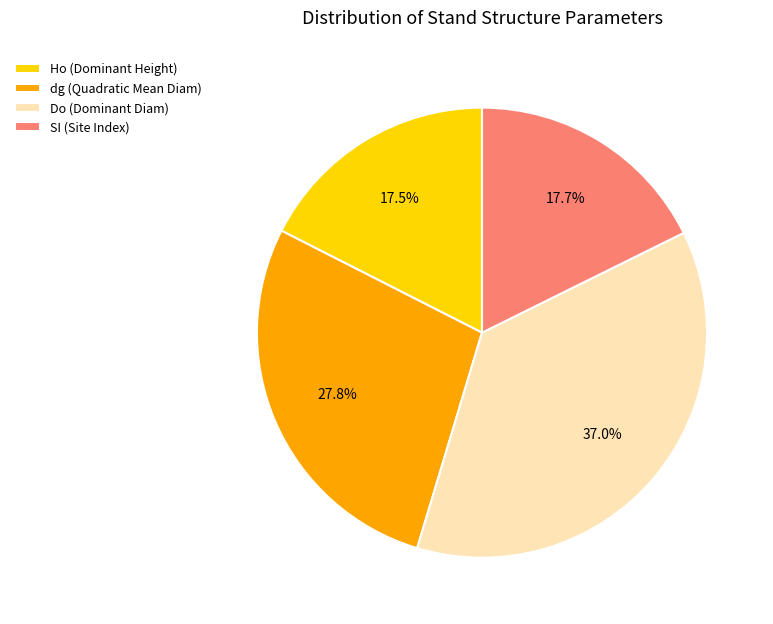

Which category has the biggest portion of the pie?

Do (Dominant Diam)